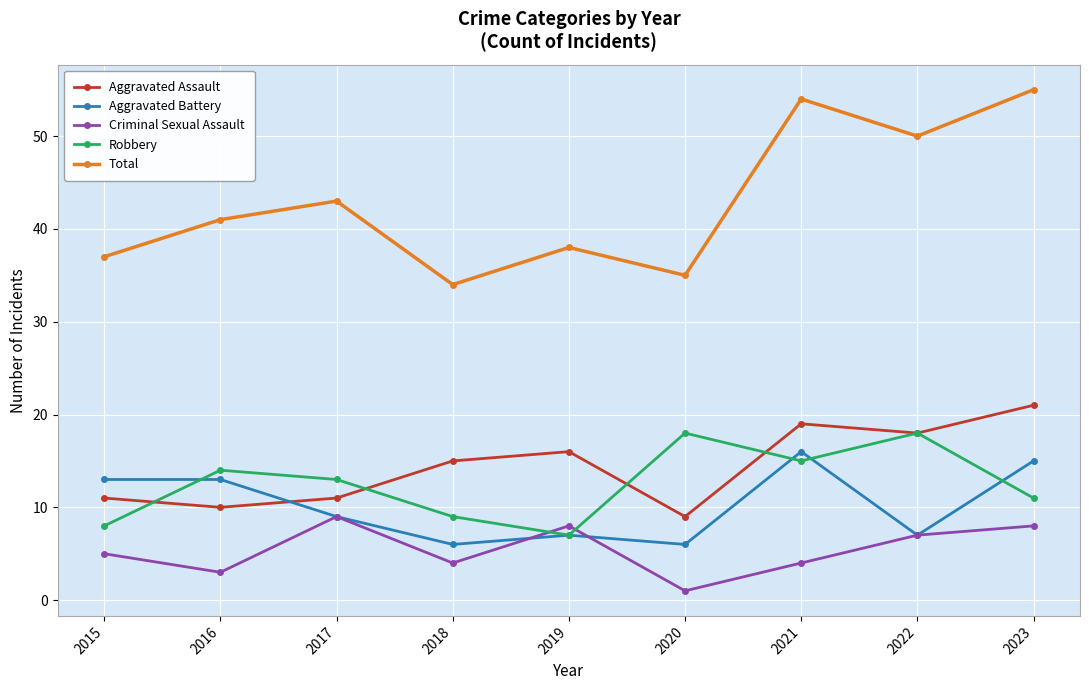

What is the difference between the highest and lowest values at 2023?

47